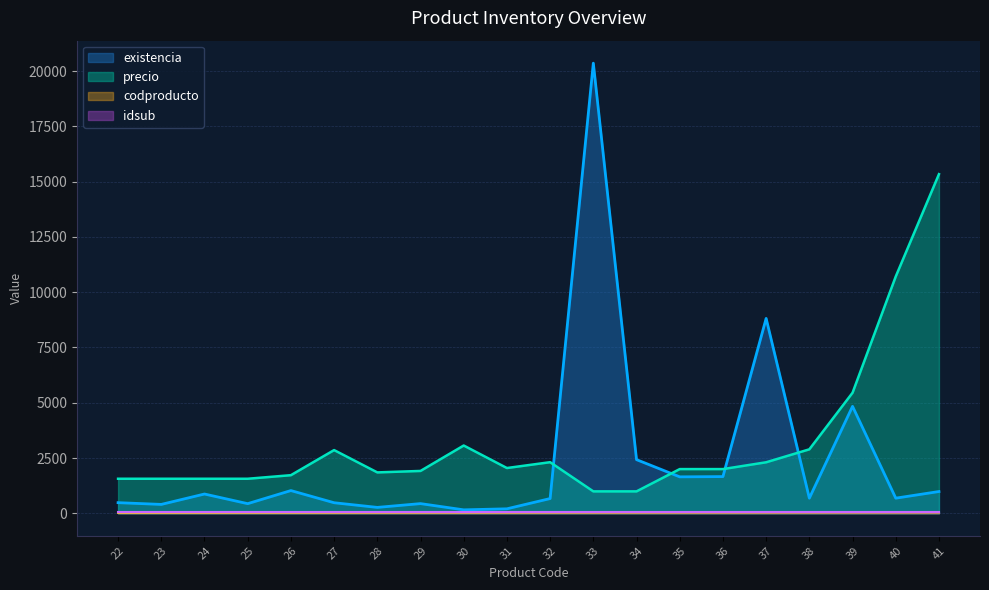

List the labels in order of codproducto value, largest first.

41, 40, 39, 38, 37, 36, 35, 34, 33, 32, 31, 30, 29, 28, 27, 26, 25, 24, 23, 22